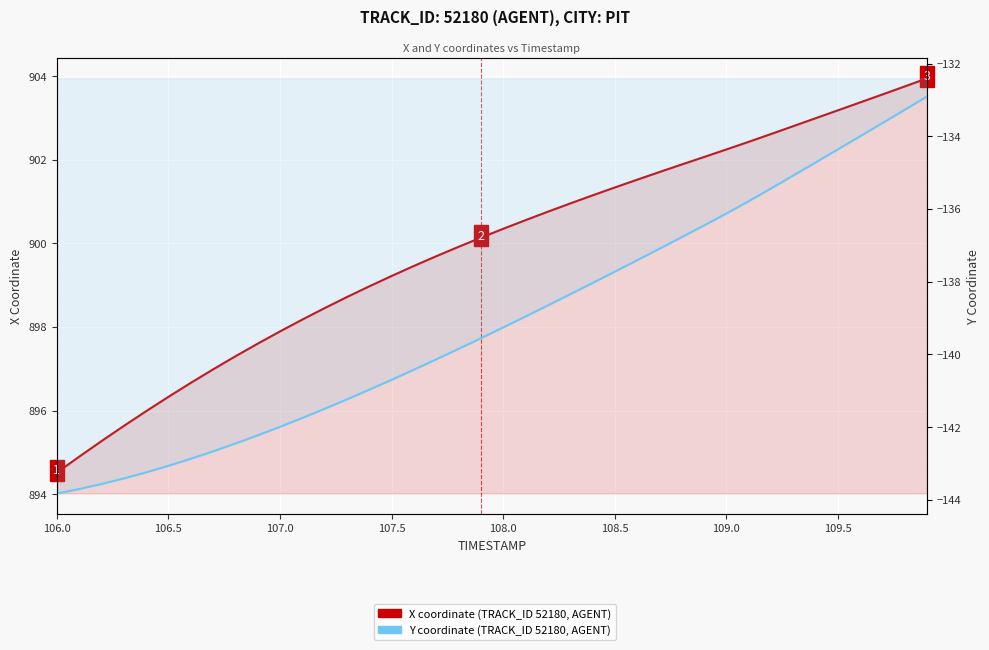

List the series in order of their peak value, highest first.

X coordinate (TRACK_ID 52180, AGENT), Y coordinate (TRACK_ID 52180, AGENT)